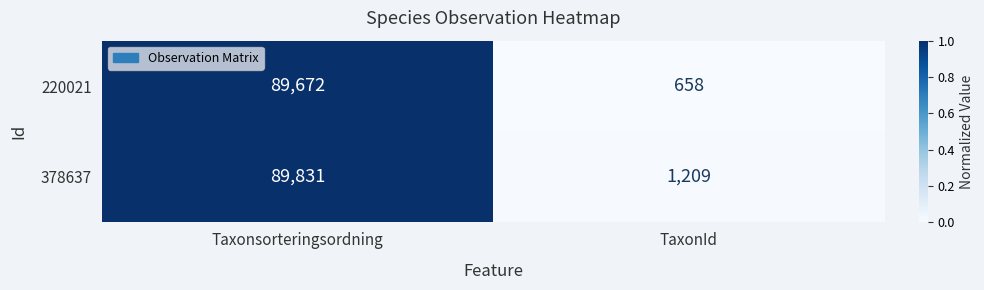

True or false: 220021 has a value of 134 at TaxonId.

False